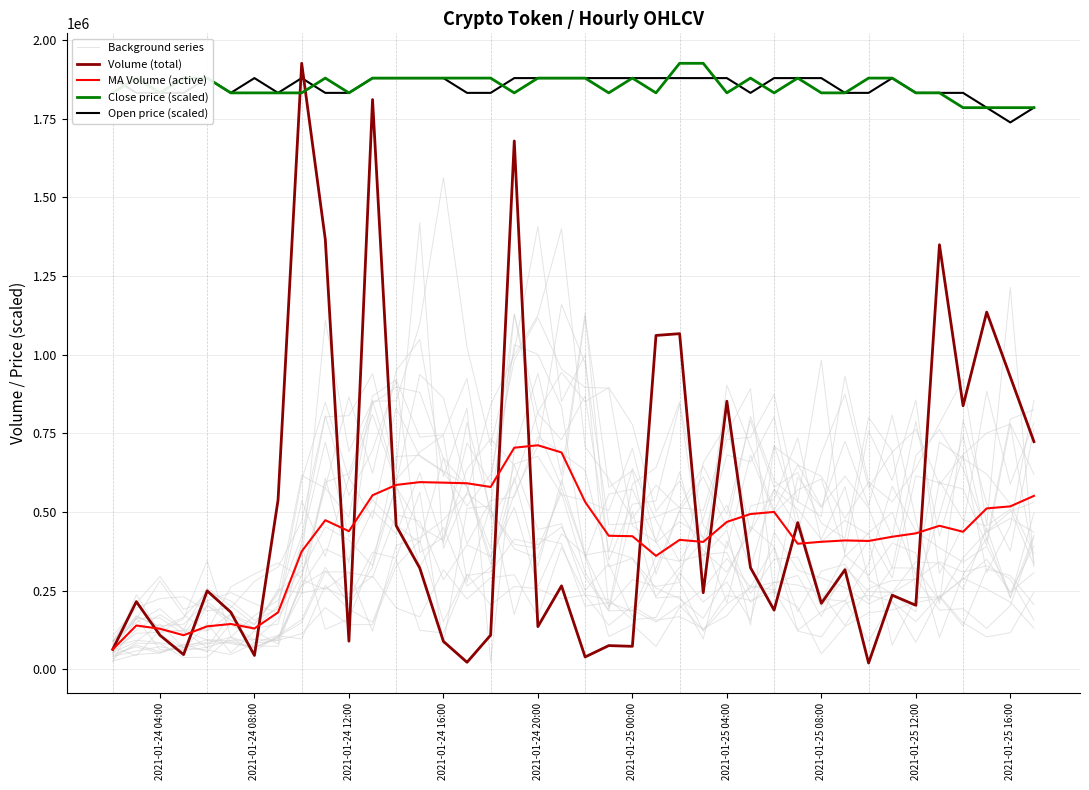

True or false: Background series and Close price (scaled) intersect in this chart.

False